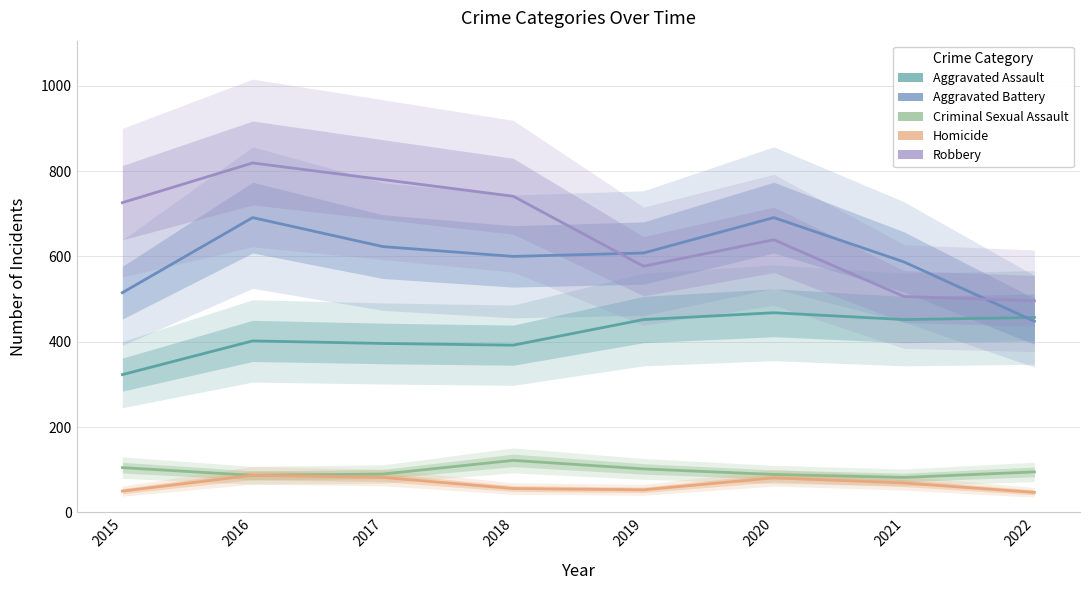

What is the value of the Robbery point at the 6th from the left?

639